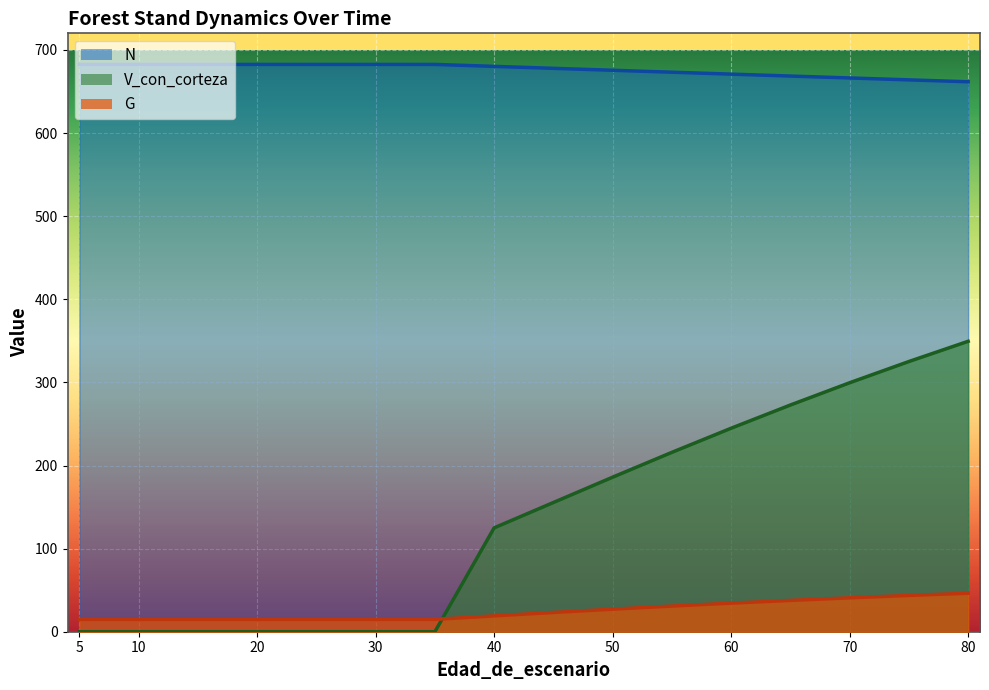

At how many categories does at least one series exceed 250?

17